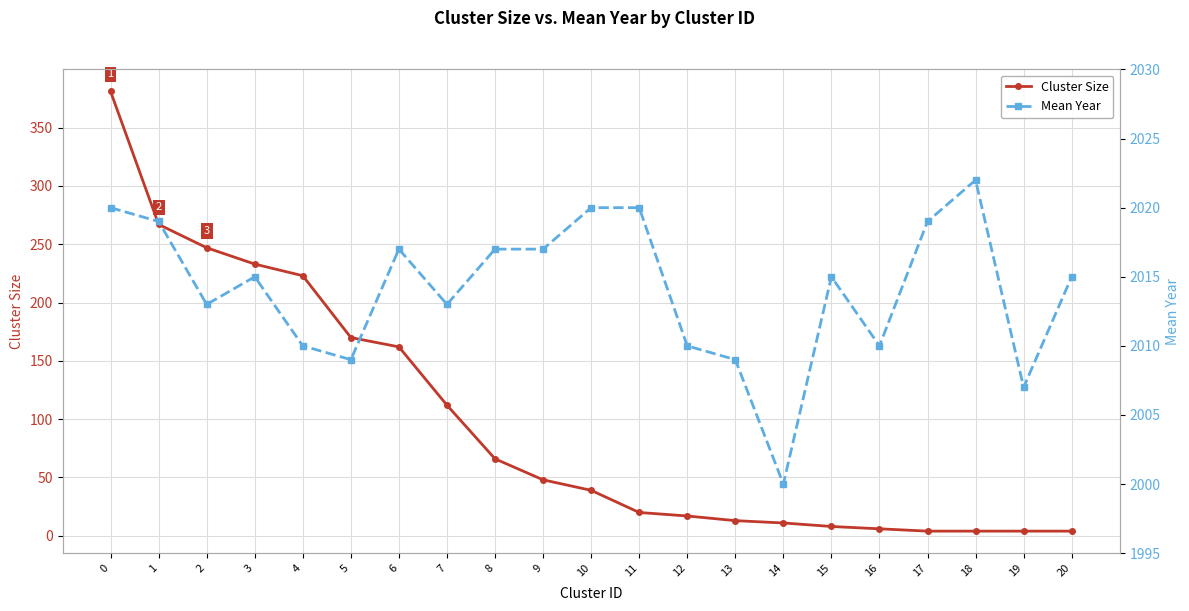

Reading left to right, extract all data points from this chart.

Cluster Size: 0=381	1=267	2=247	3=233	4=223	5=170	6=162	7=112	8=66	9=48	10=39	11=20	12=17	13=13	14=11	15=8	16=6	17=4	18=4	19=4	20=4
Mean Year: 0=2020	1=2019	2=2013	3=2015	4=2010	5=2009	6=2017	7=2013	8=2017	9=2017	10=2020	11=2020	12=2010	13=2009	14=2000	15=2015	16=2010	17=2019	18=2022	19=2007	20=2015